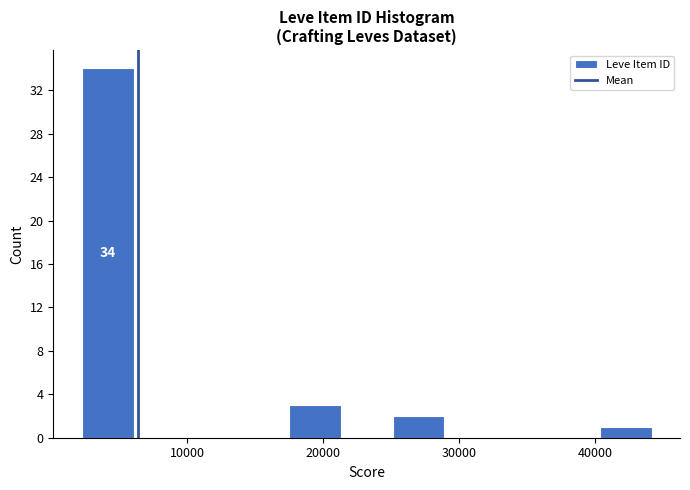

Around what value on the x-axis is the tallest bar? Give the approximate position of its centre, as read against the axis.

4000